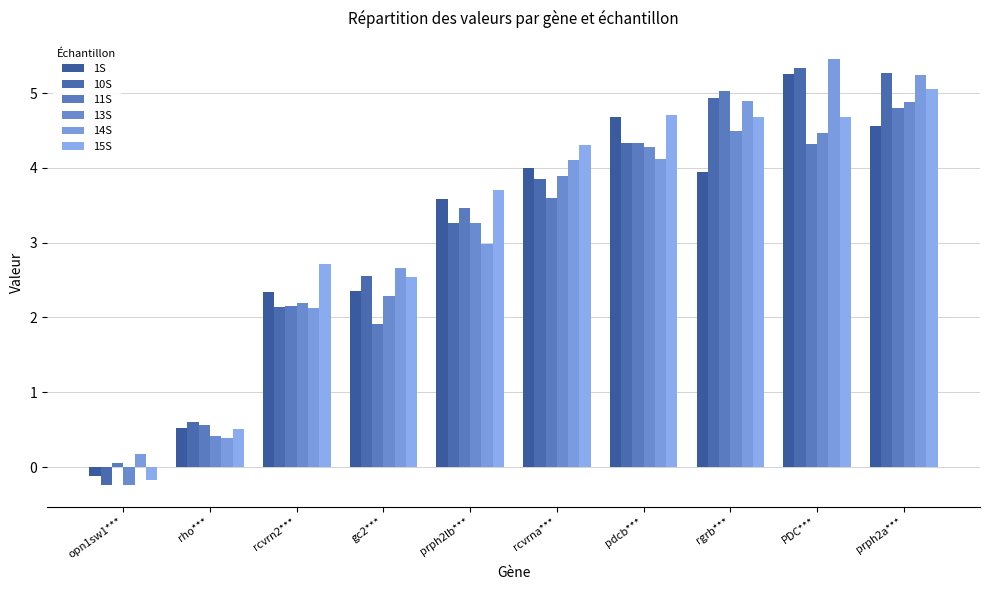

Is it true that 1S equals 7.9 at pdcb***?

False